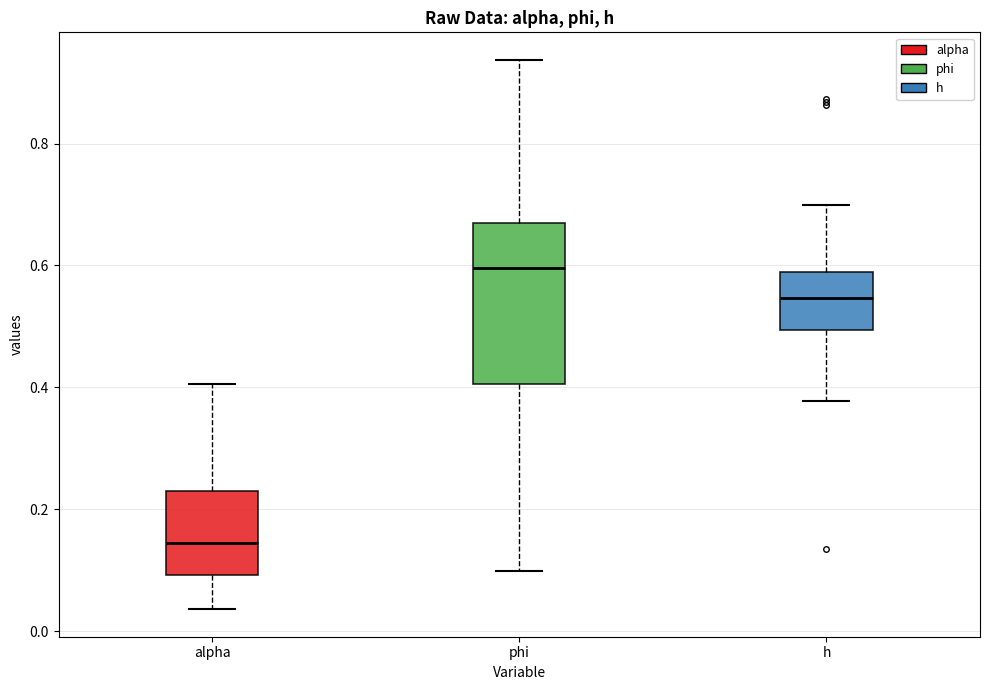

Which box has the lowest median line?

alpha